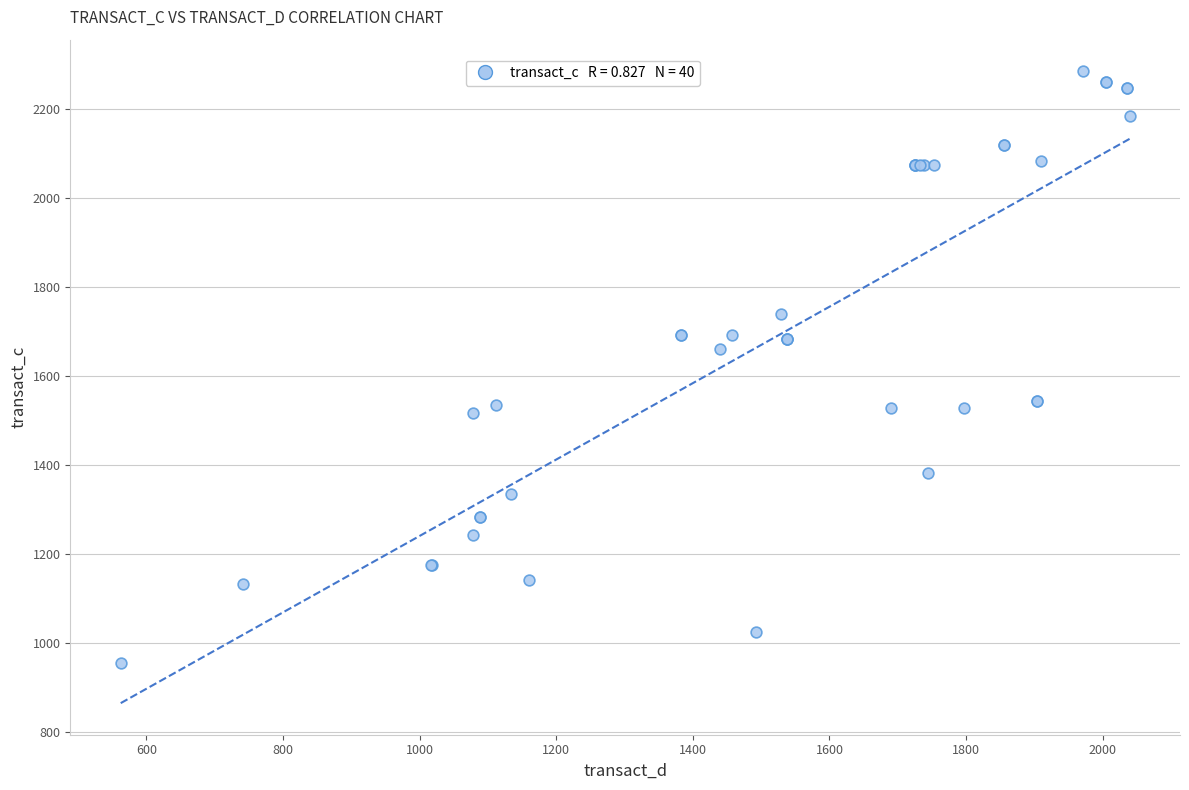

What Y value in the scatter plot is closest to 1620?

1659.8